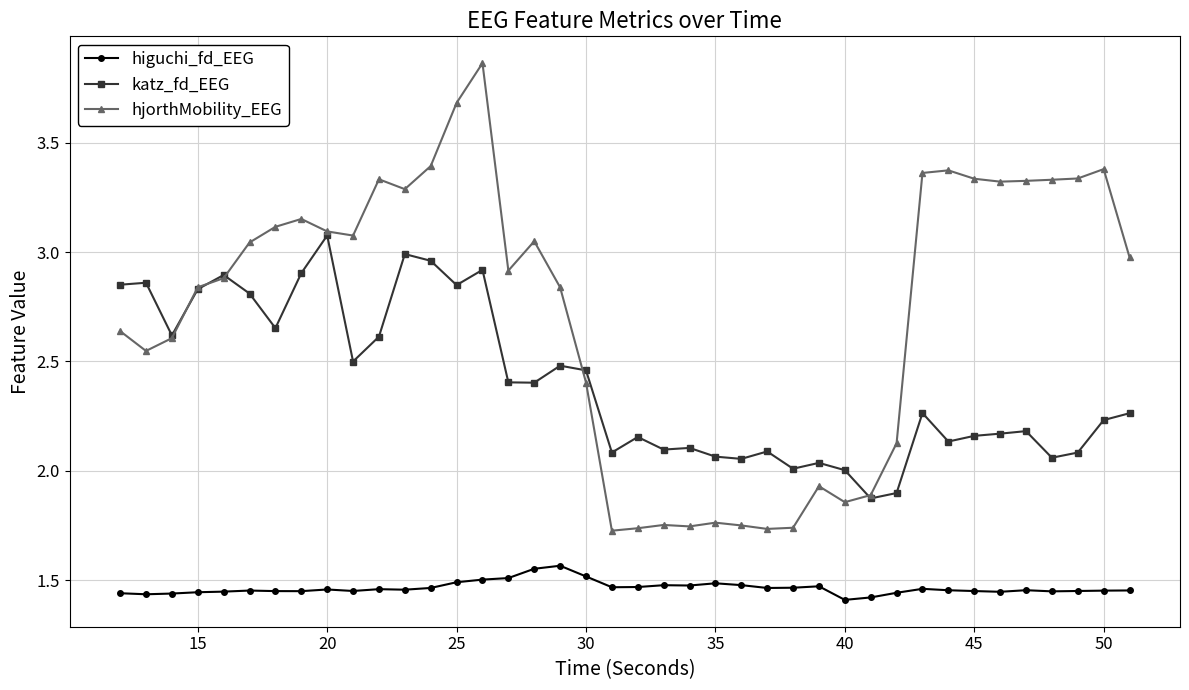

Count the higuchi_fd_EEG values in the range 1 to 2.

40